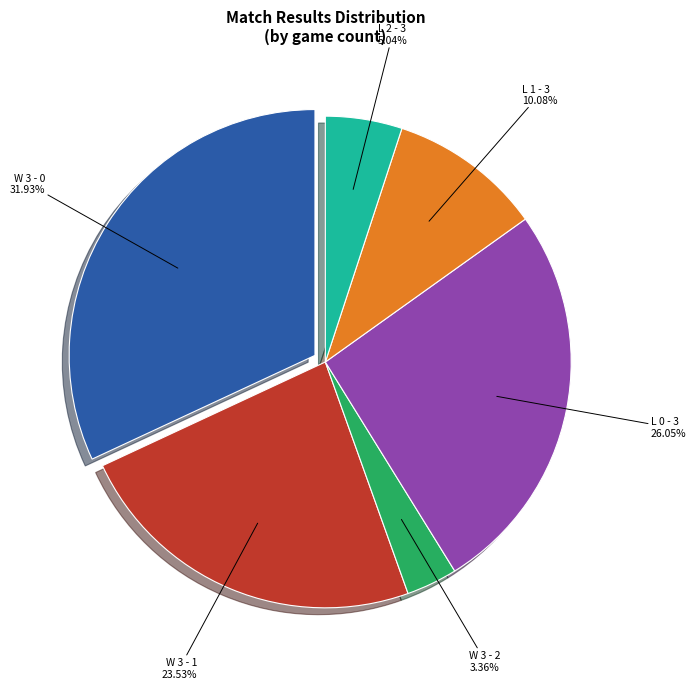

Rank the categories by value from highest to lowest.

W 3 - 0, L 0 - 3, W 3 - 1, L 1 - 3, L 2 - 3, W 3 - 2